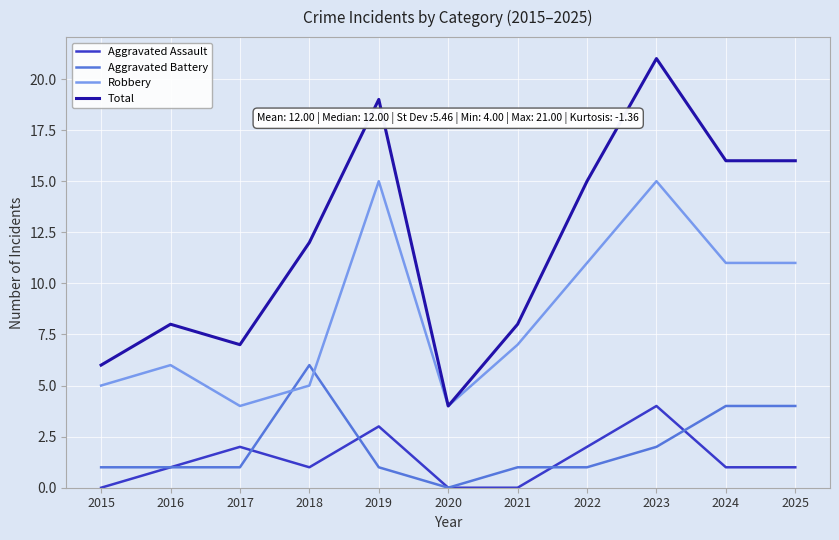

The value of Aggravated Battery at 2023 is 3. True or false?

False